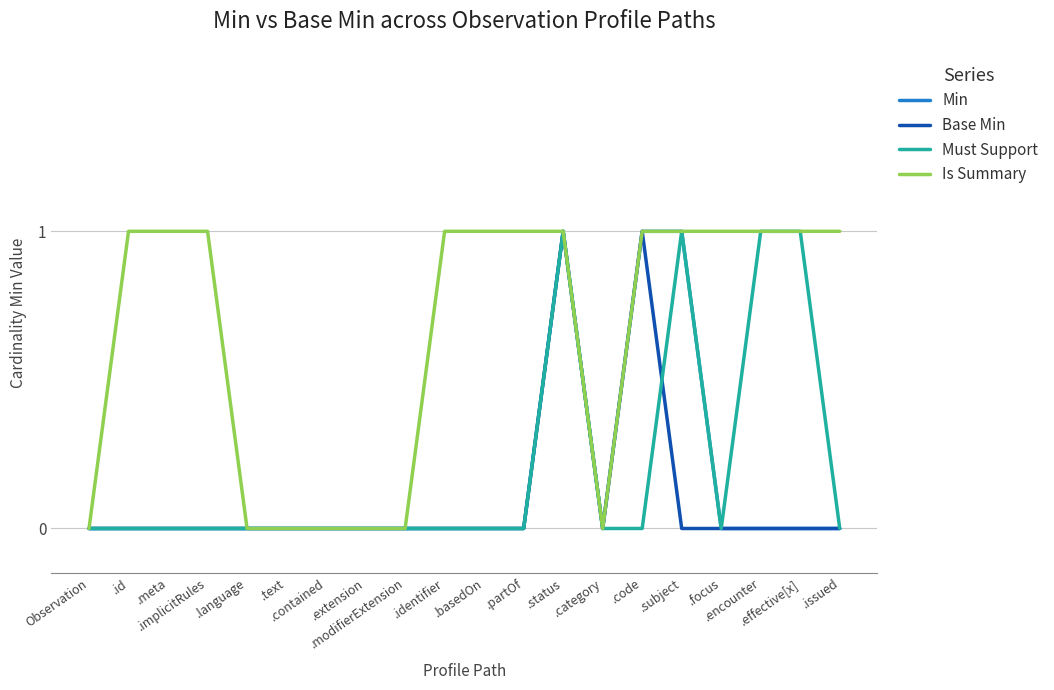

Does the chart display data point markers on the line(s)?

No